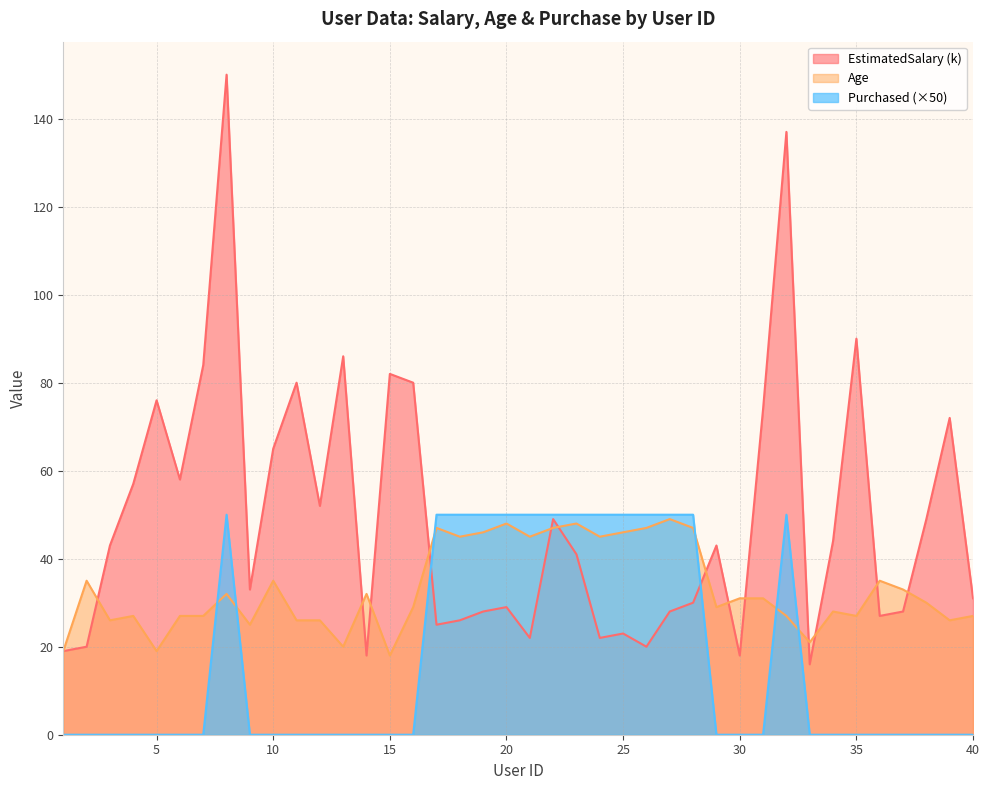

Where does the Age series first go above 31?

2